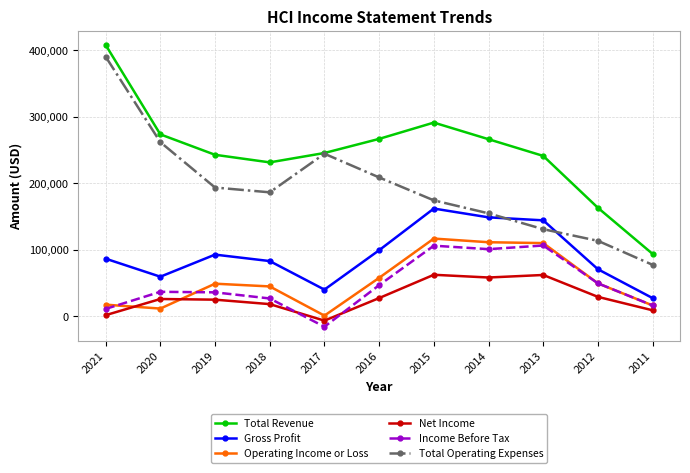

True or false: Total Revenue has a value of 386962 at 2018.

False